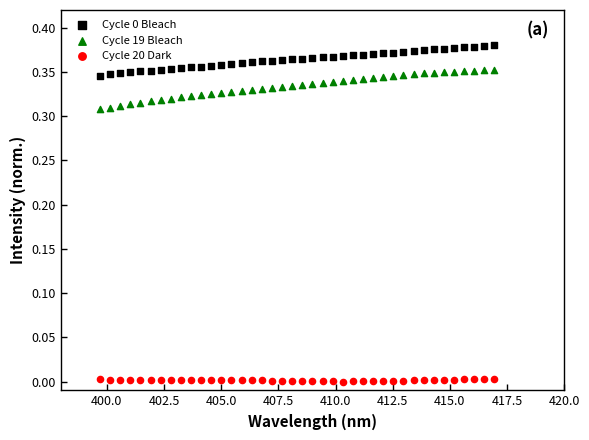

Which series contains the lowest Y value?

Cycle 20 Dark